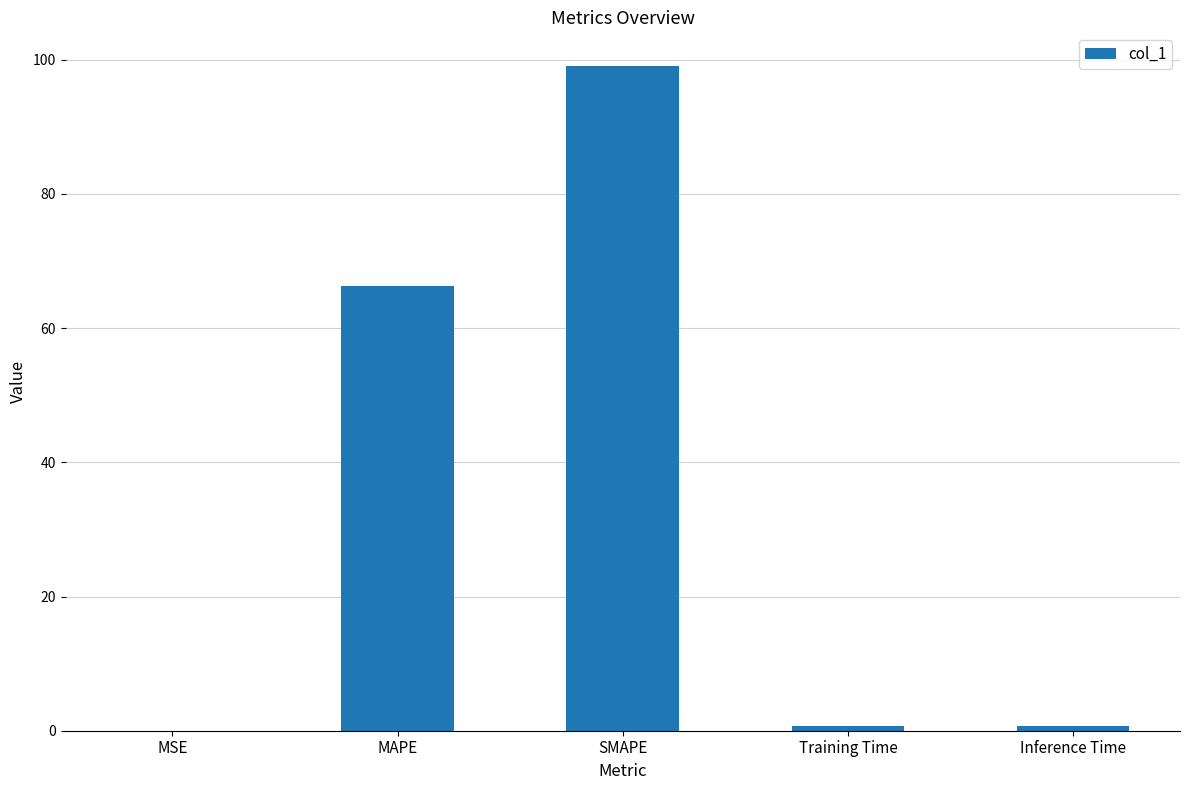

The chart shows a value of 0.7 at Training Time. True or false?

True